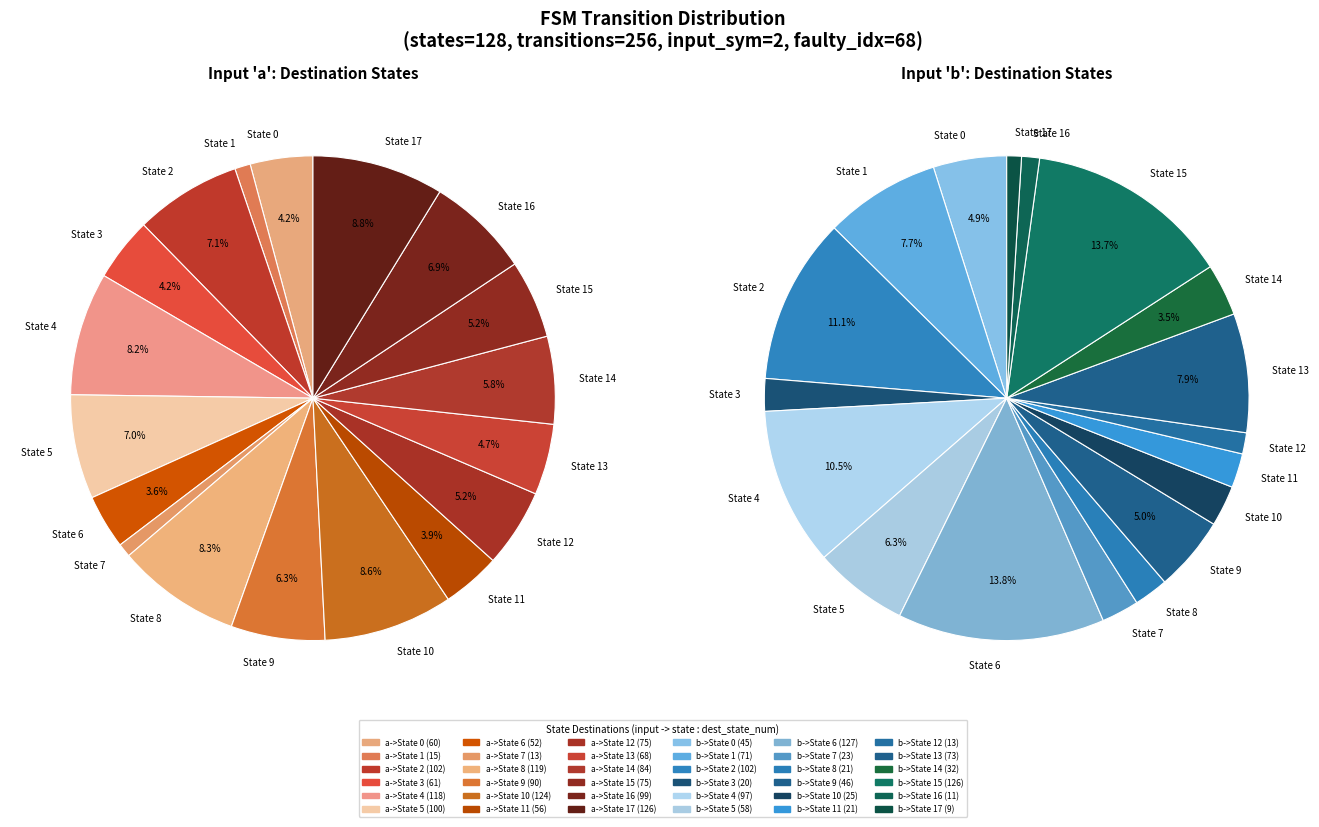

To the nearest percent, what portion does 7 represent?

2%